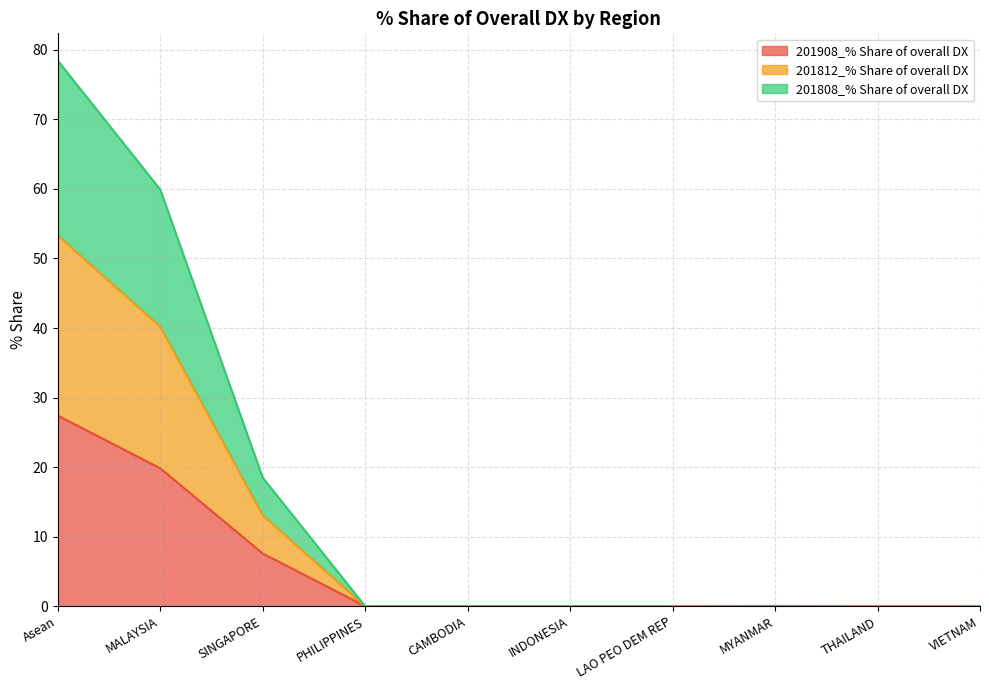

The value of 201908_% Share of overall DX at INDONESIA is 13.3. True or false?

False